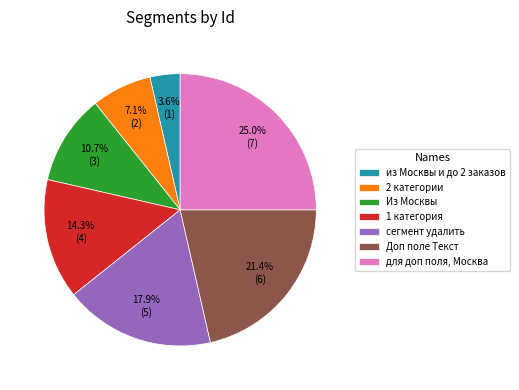

Which category has the biggest portion of the pie?

для доп поля, Москва